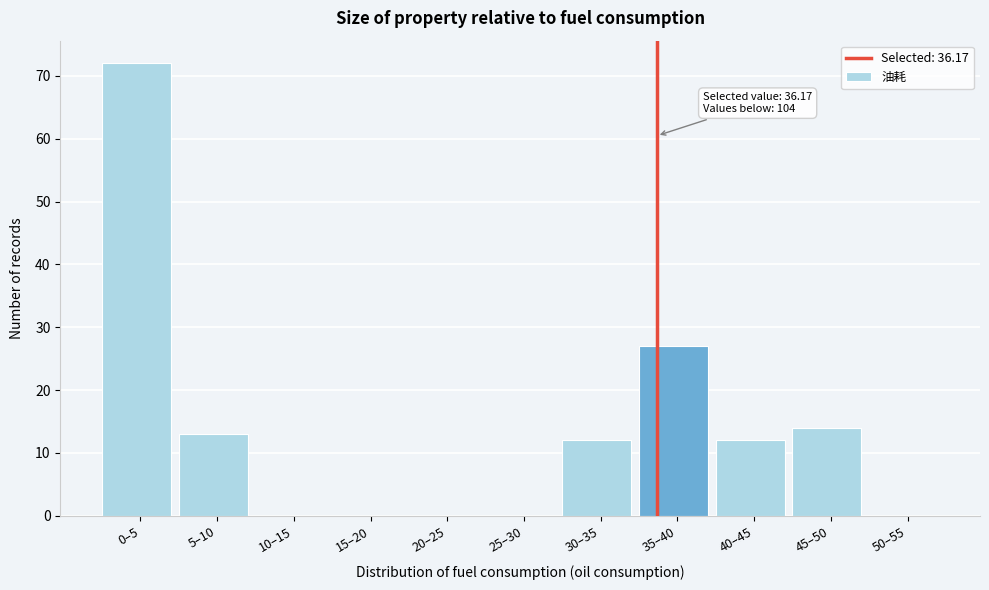

Reading right to left, list all the values displayed in this chart.

50–55=0	45–50=14	40–45=12	35–40=27	30–35=12	25–30=0	20–25=0	15–20=0	10–15=0	5–10=13	0–5=72